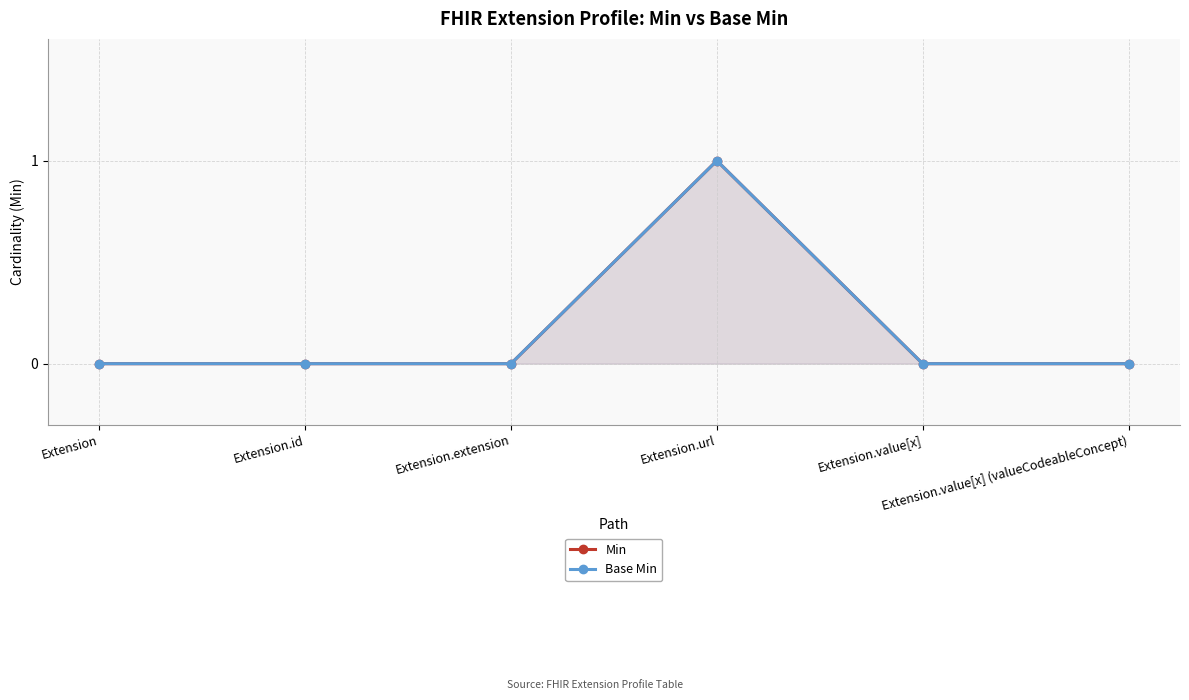

True or false: Min and Base Min cross at least once.

False